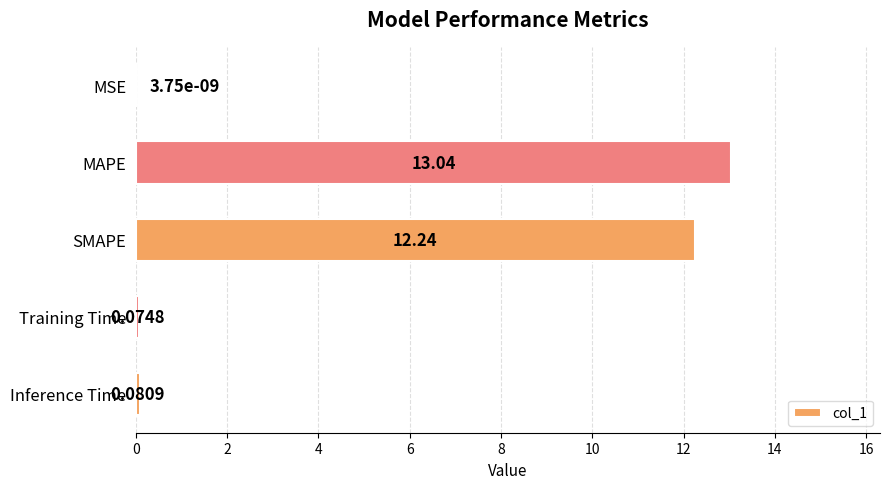

What is the sum of the values at Inference Time and MAPE?

13.1